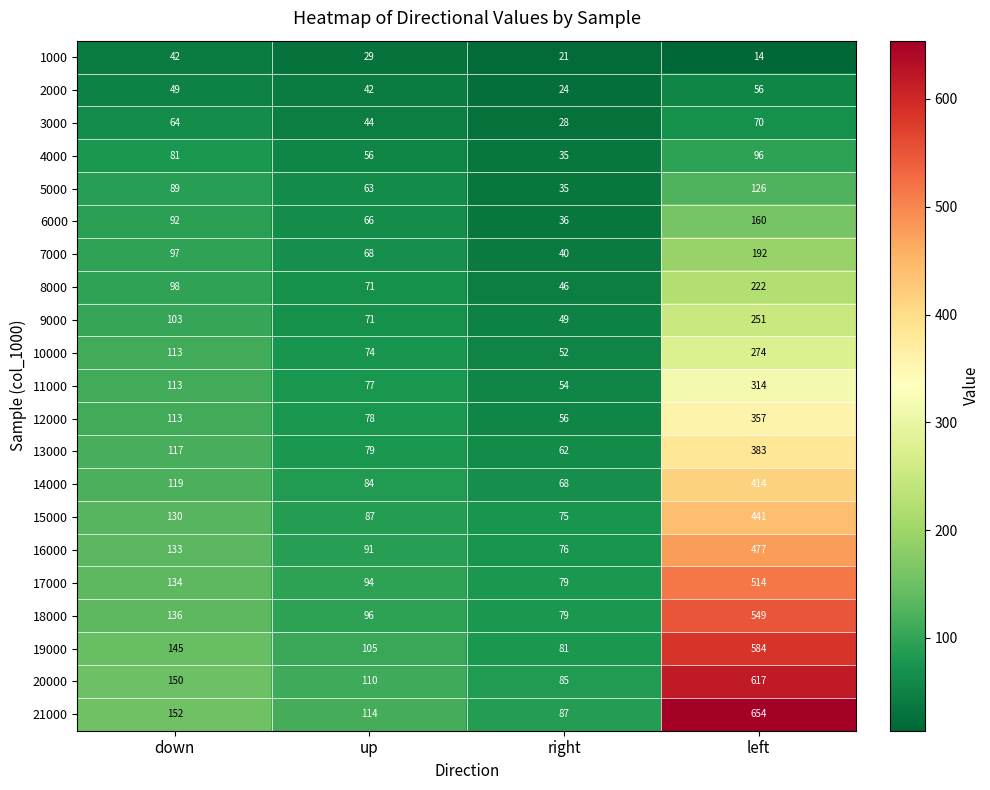

What is the spread (max minus min) of values at up?

85